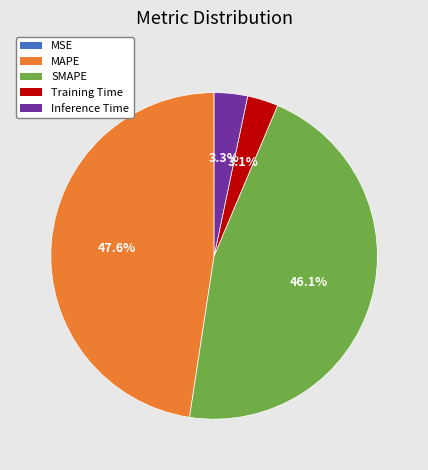

How much of the chart is everything except SMAPE?

53.9%